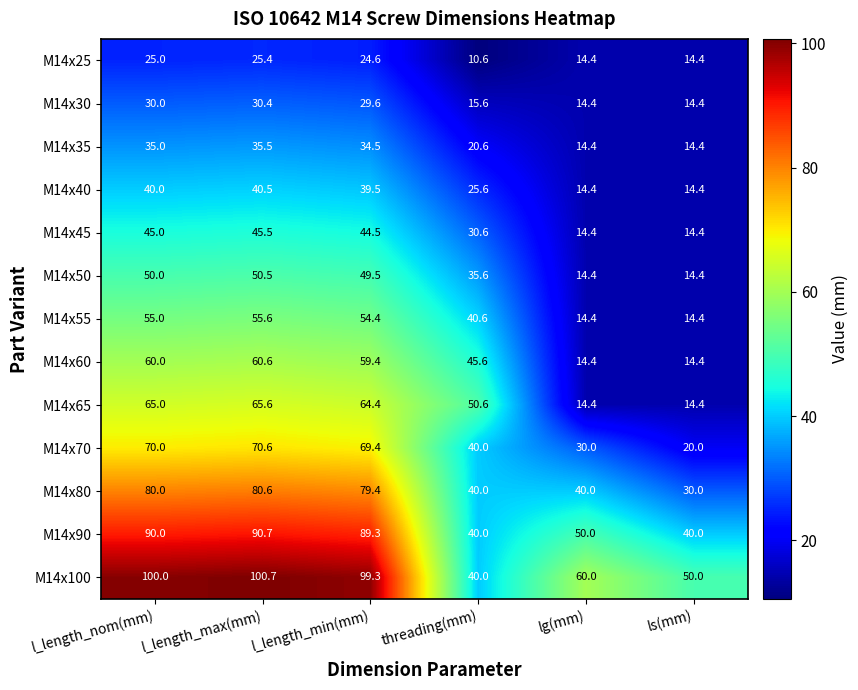

At l_length_max(mm), list the series in order from smallest to largest.

M14x25, M14x30, M14x35, M14x40, M14x45, M14x50, M14x55, M14x60, M14x65, M14x70, M14x80, M14x90, M14x100